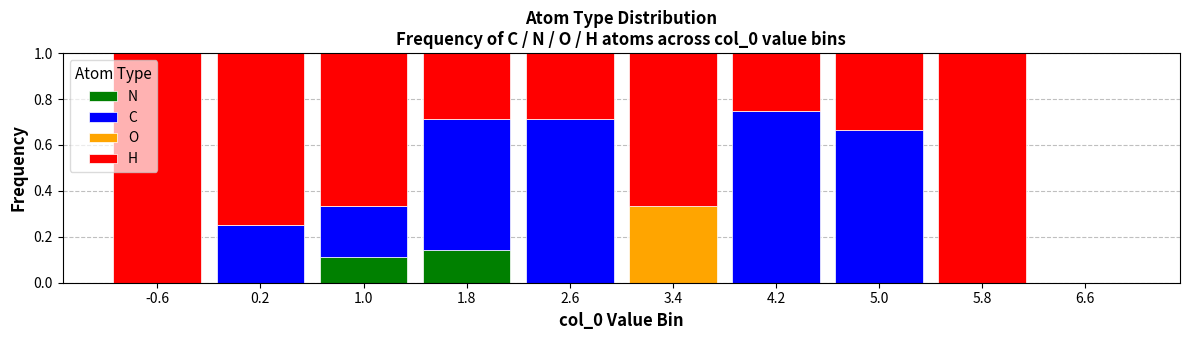

What is the total value across all series at 2.6?

1.0